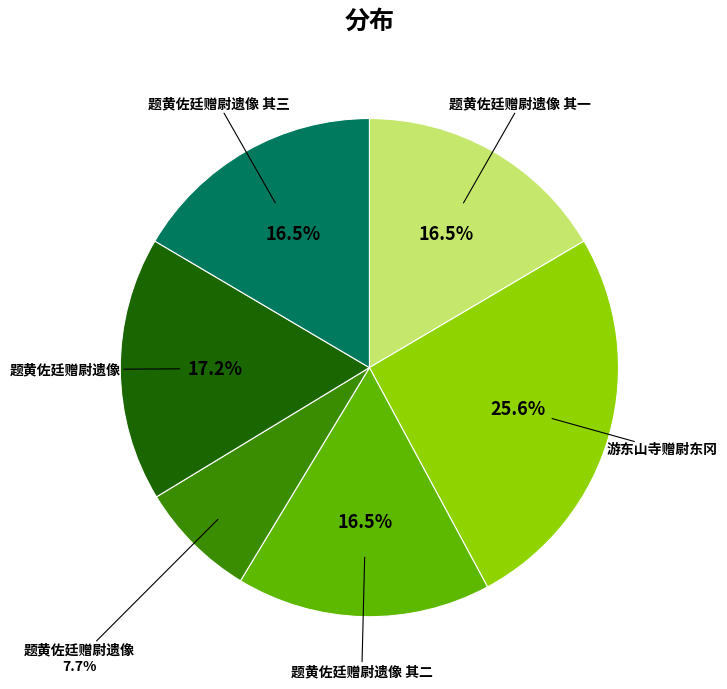

To the nearest percent, what is the difference between the largest and smallest slice percentages?

18%